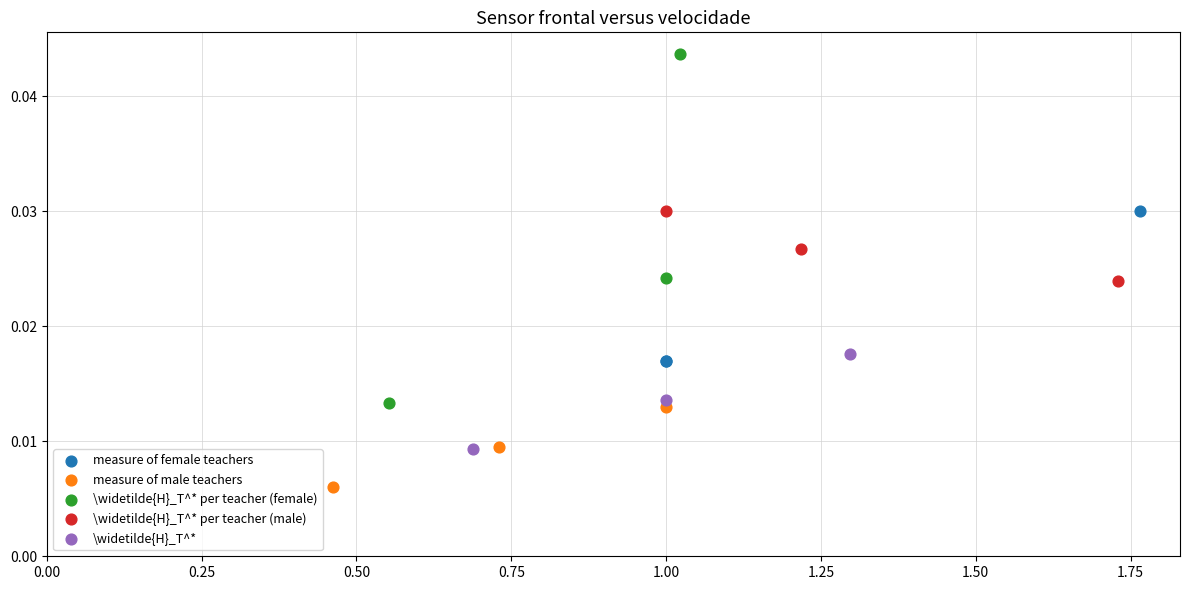

Which series reaches the maximum Y coordinate?

\widetilde{H}_T^* per teacher (female)